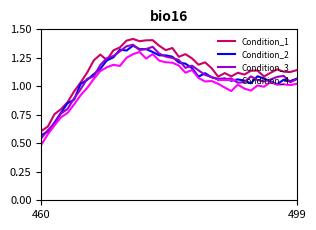

True or false: Condition_1 and Condition_4 intersect in this chart.

False